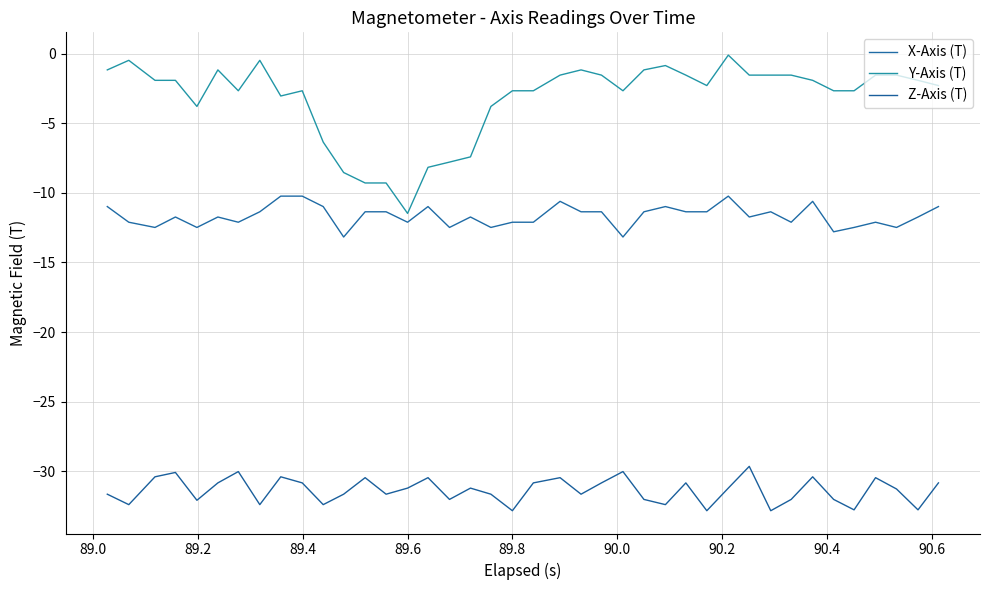

What is the sum of all X-Axis (T) values?

-466.4